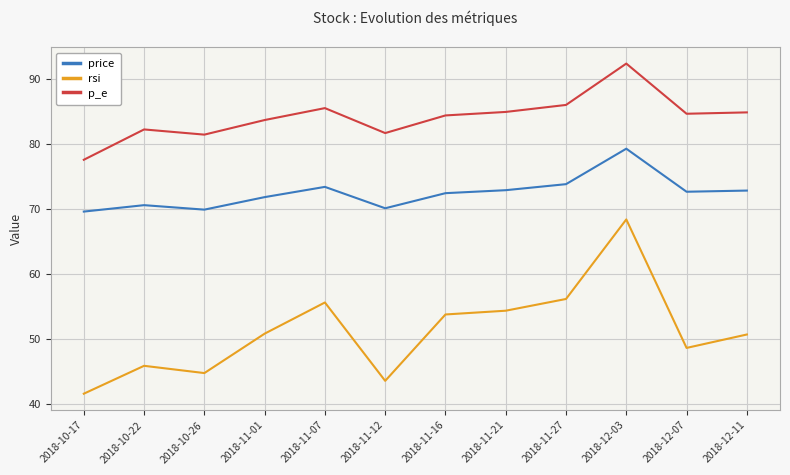

How many lines are shown in the chart?

3